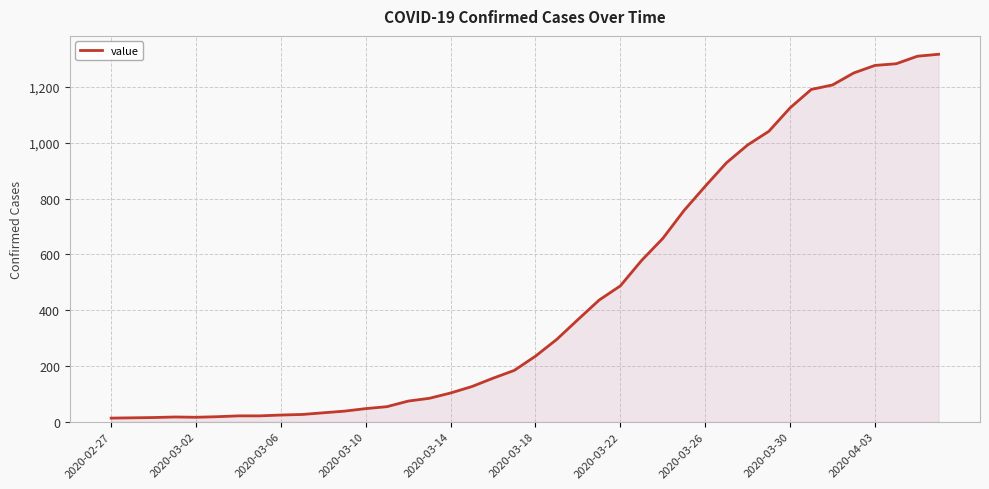

Does the chart have visible grid lines?

Yes